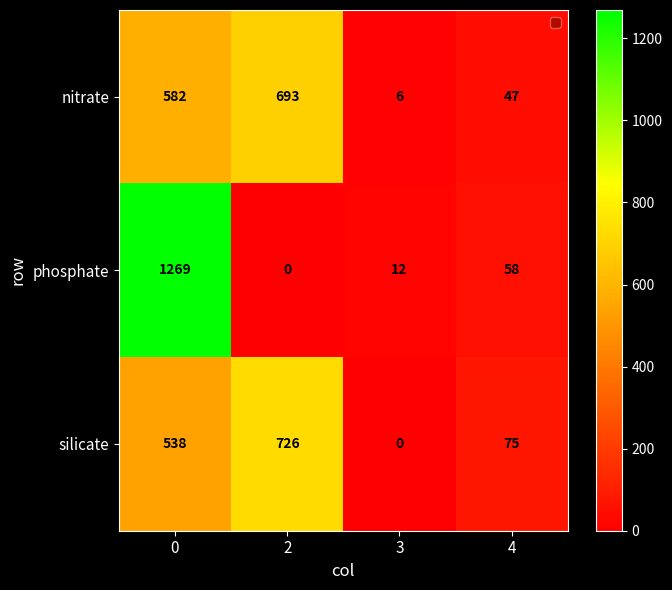

Reading left to right, transcribe all the data shown in this chart.

nitrate: 0=582	2=693	3=6	4=47
phosphate: 0=1269	2=0	3=12	4=58
silicate: 0=538	2=726	3=0	4=75